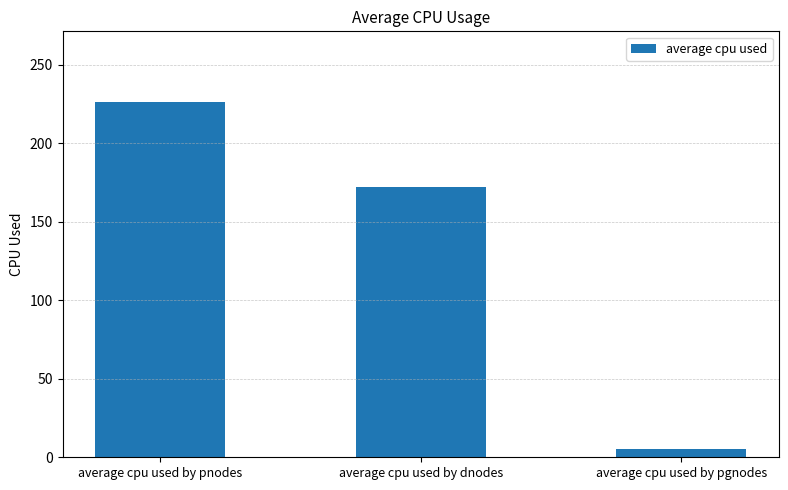

How many bars are there in total?

3